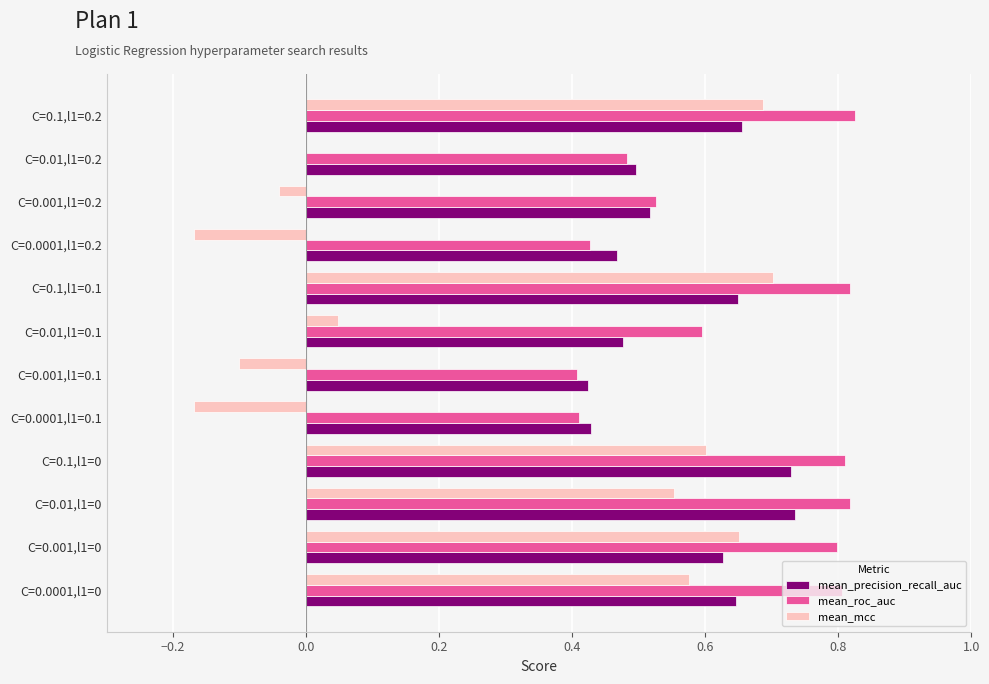

Which series has the largest total across all categories?

mean_roc_auc